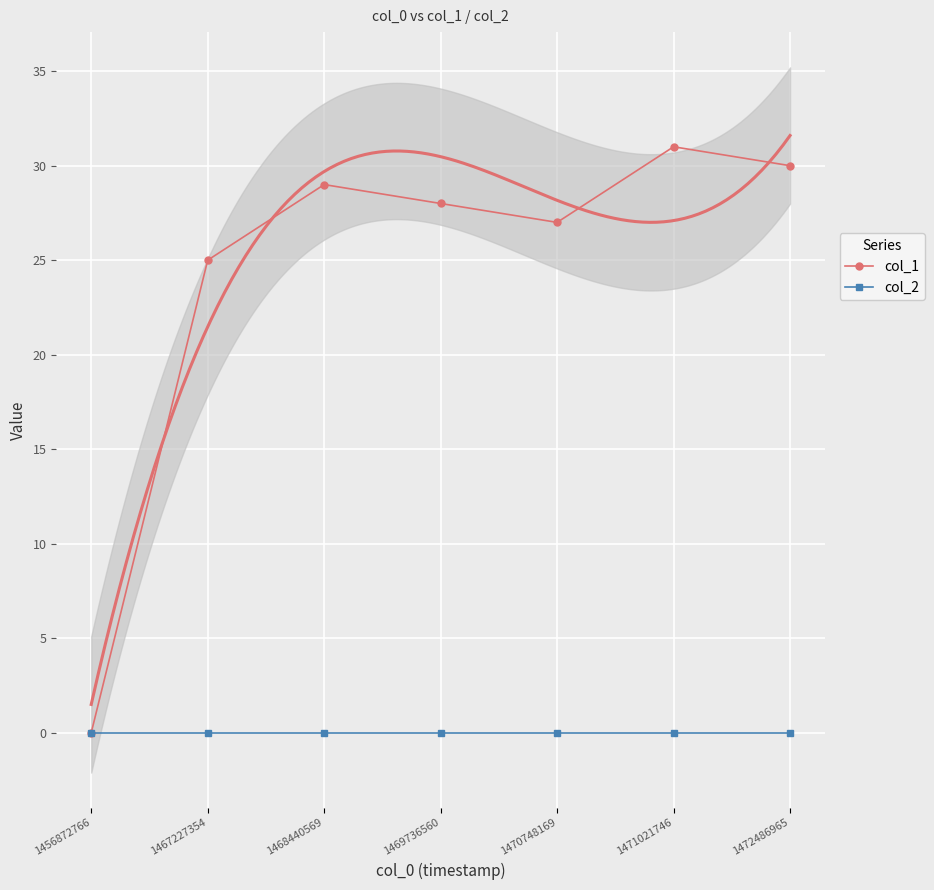

Where is col_2 nearest to the value 0?

1456872766